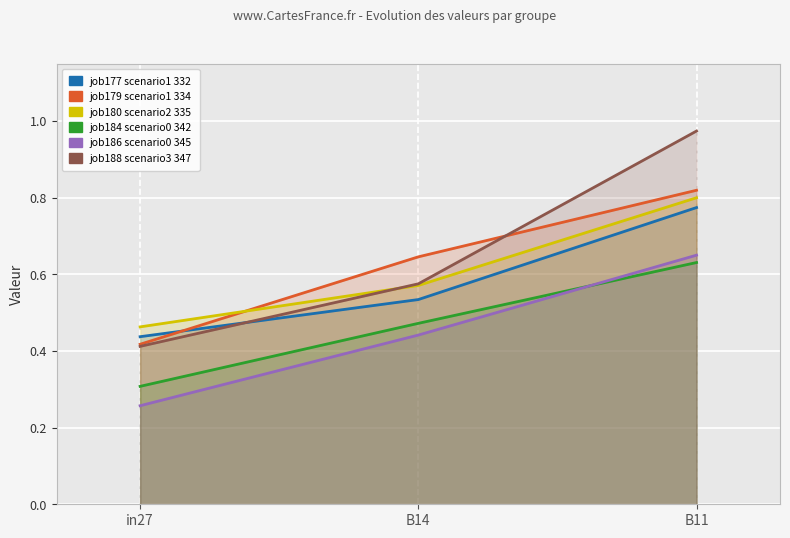

Is it true that job186_scenario0_345 equals 0.3 at in27?

True